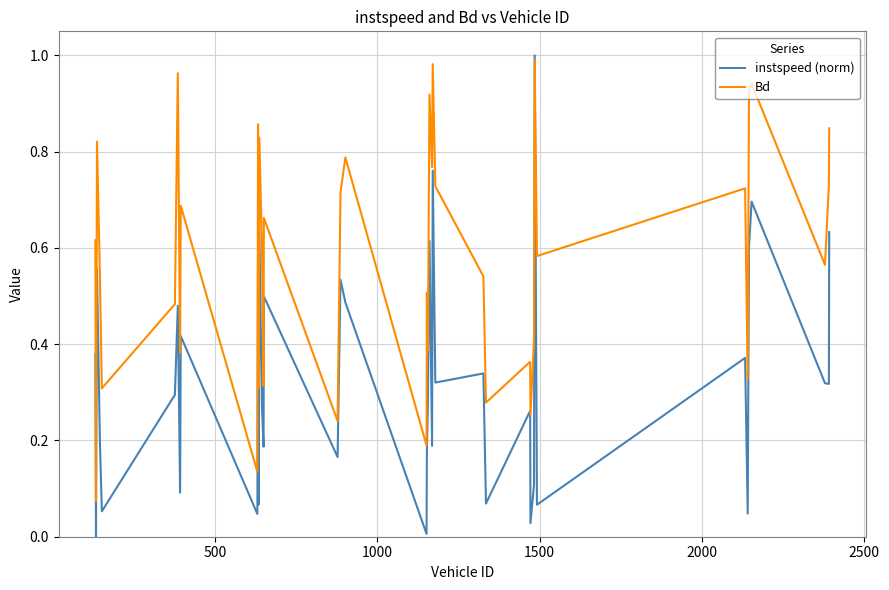

True or false: instspeed (norm) and Bd intersect in this chart.

True